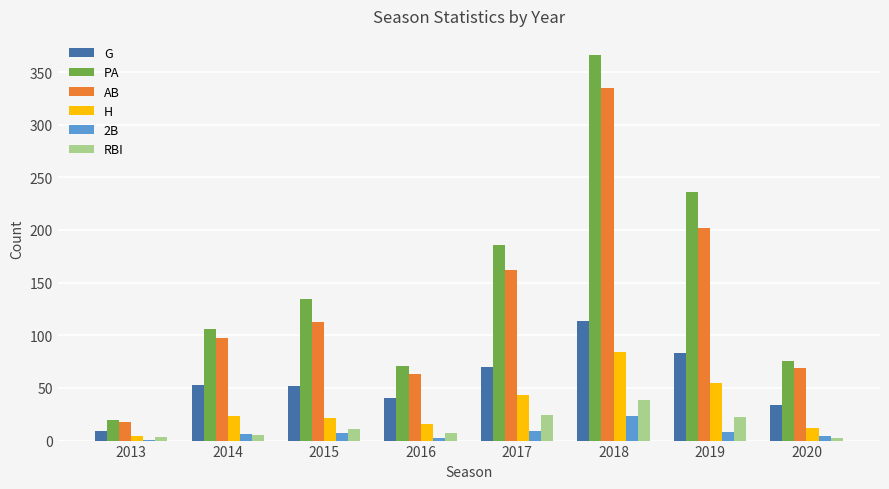

Are the bars horizontal?

No